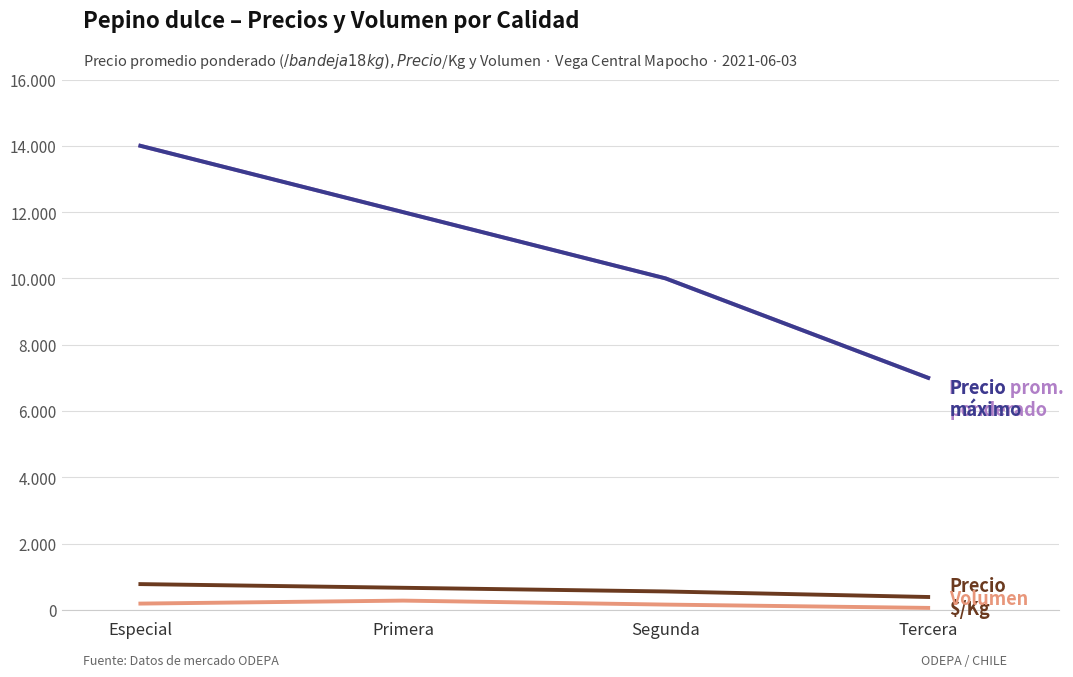

Does the chart display data point markers on the line(s)?

No